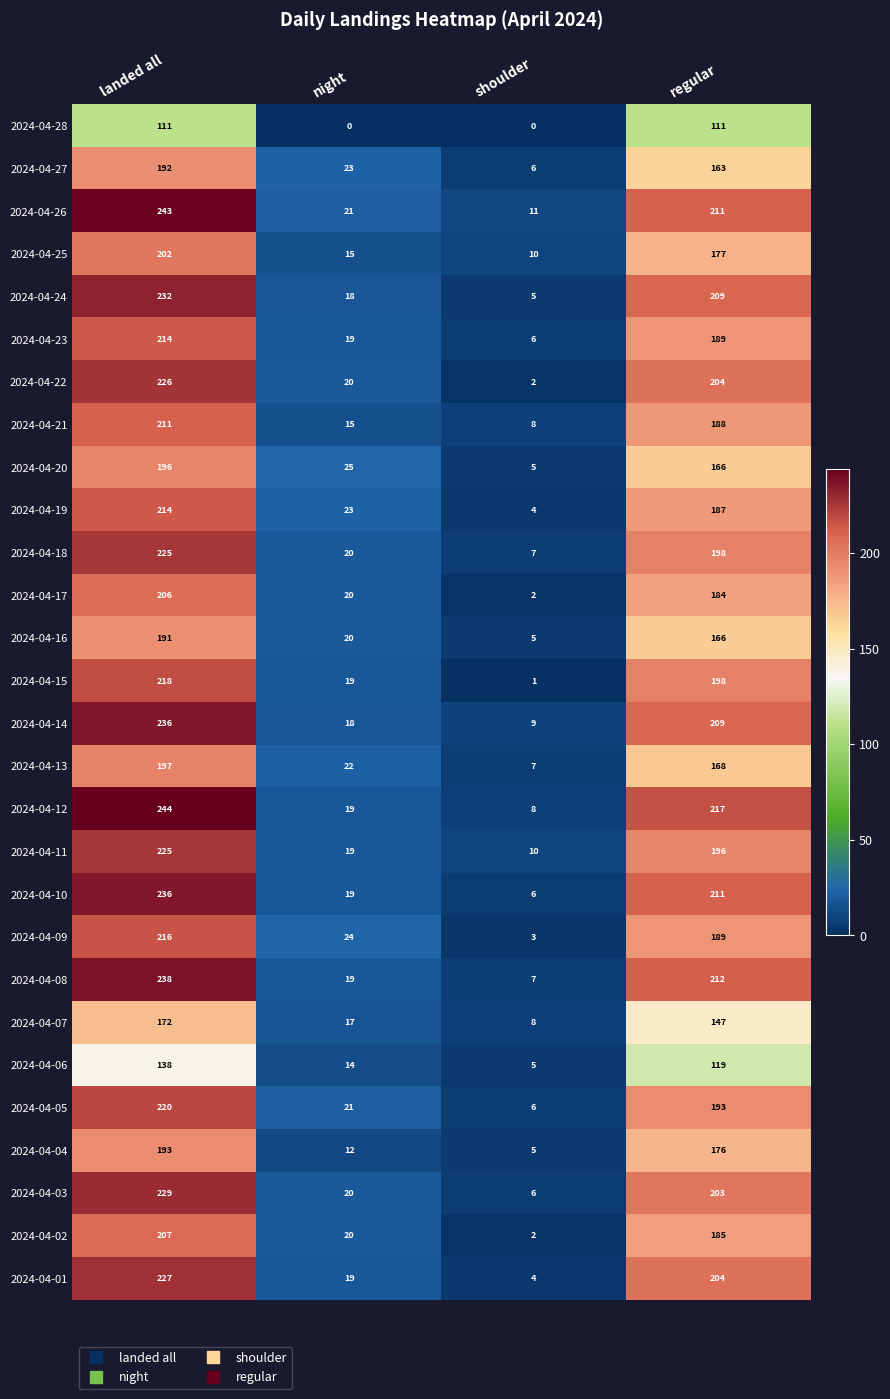

What is the average value of the 2024-04-21 series?

106